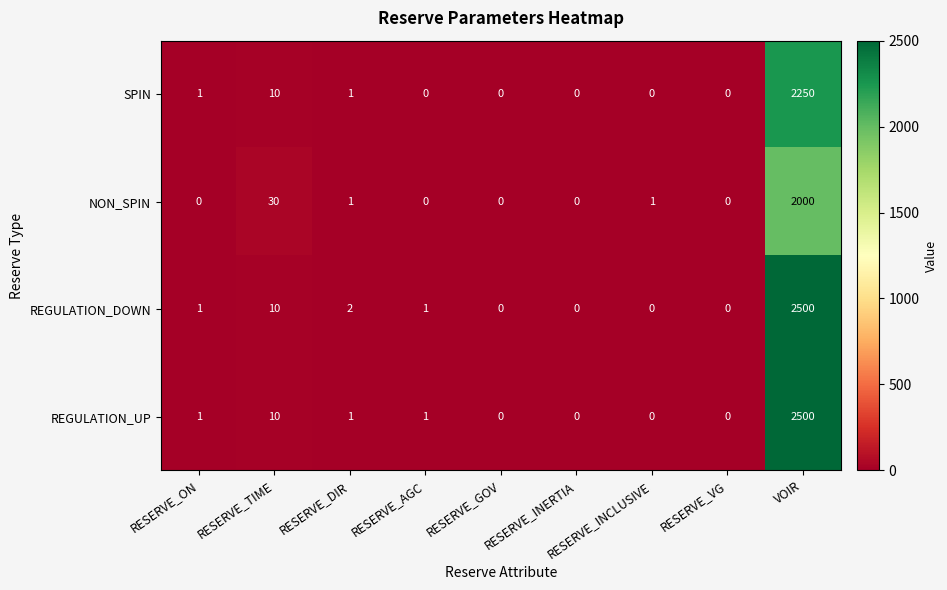

At which category is the sum across all series the highest?

VOIR